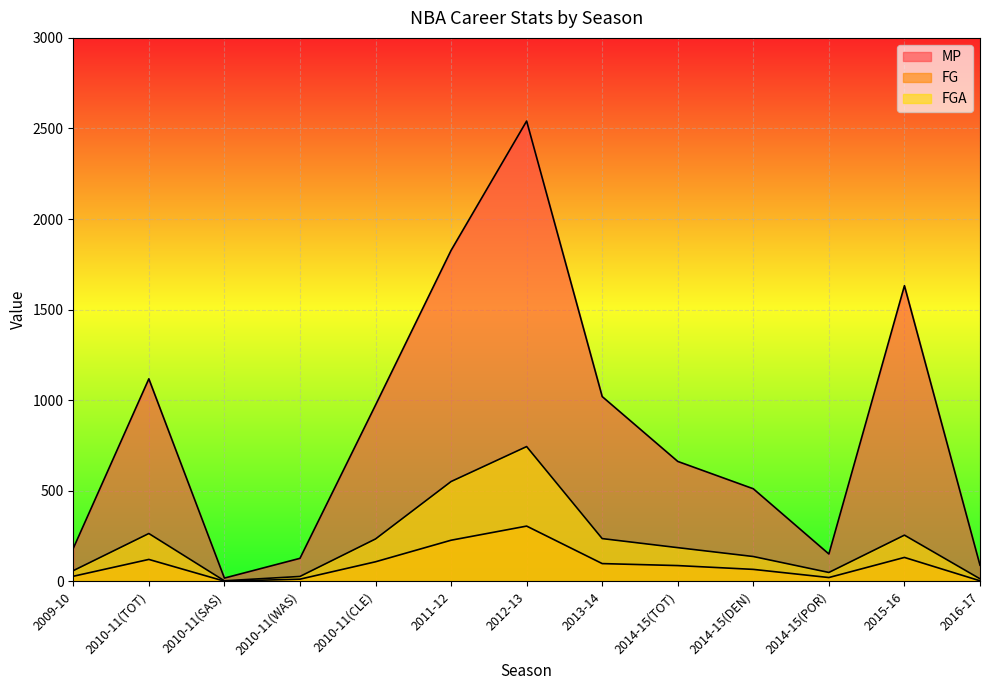

True or false: MP and FGA cross at least once.

False